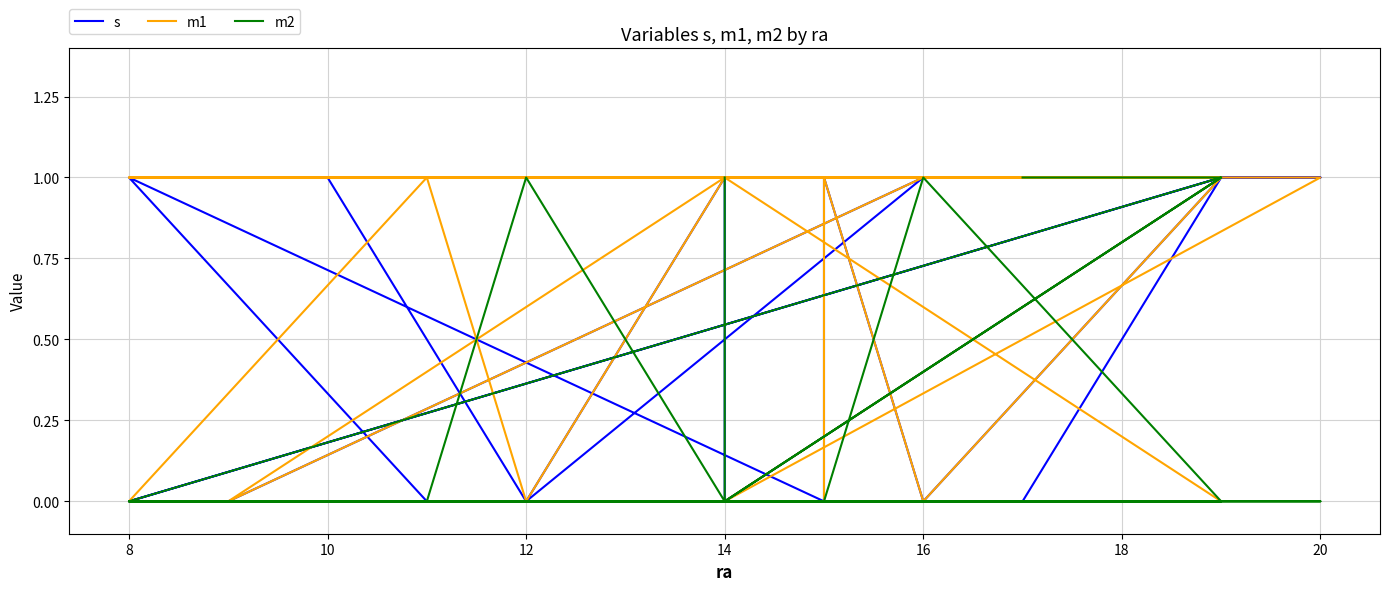

In m2, how many points are higher than both neighbors (excluding endpoints)?

3